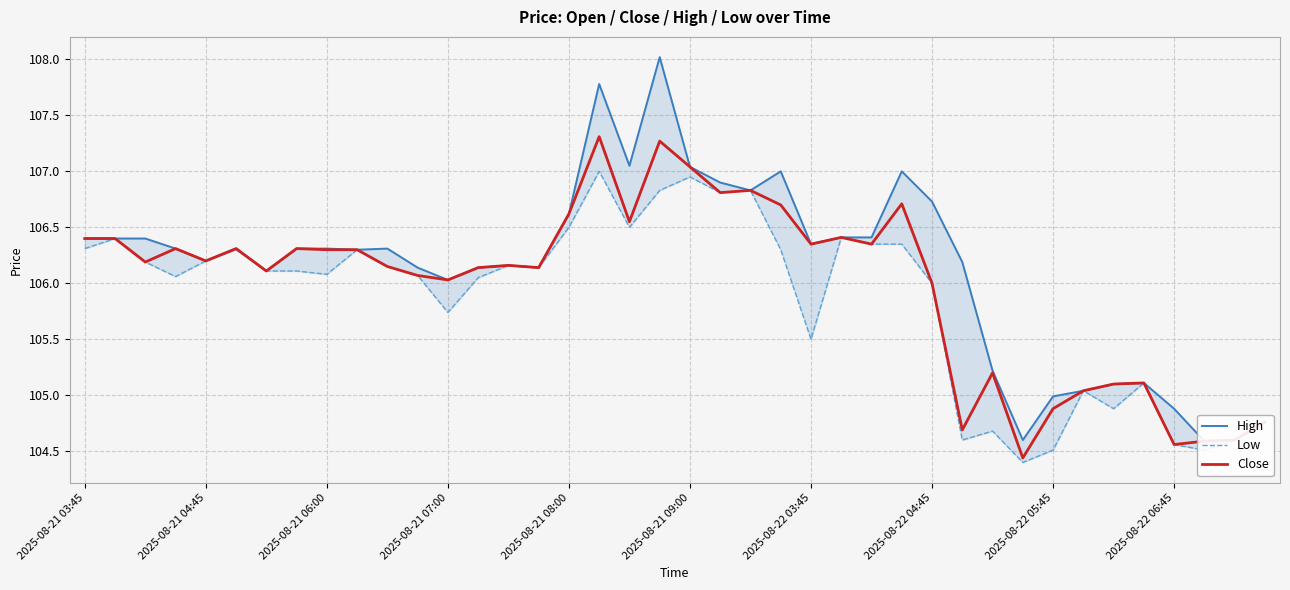

What position from the left is 33?

34